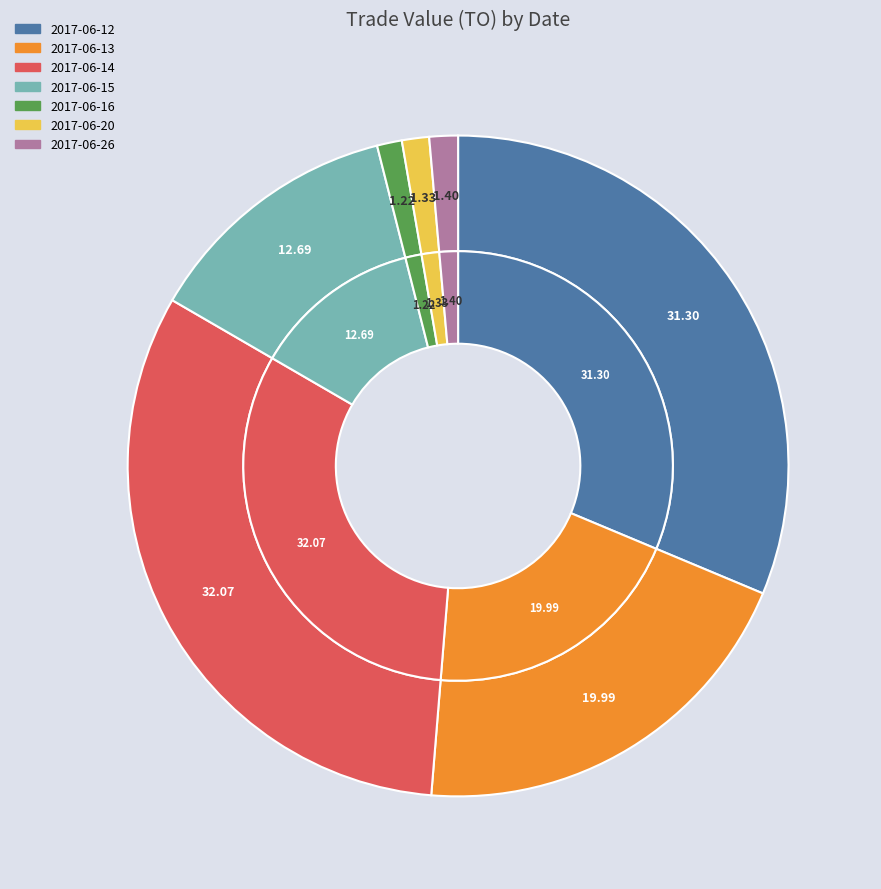

Is it true that 2017-06-15 is 13% of the pie?

True